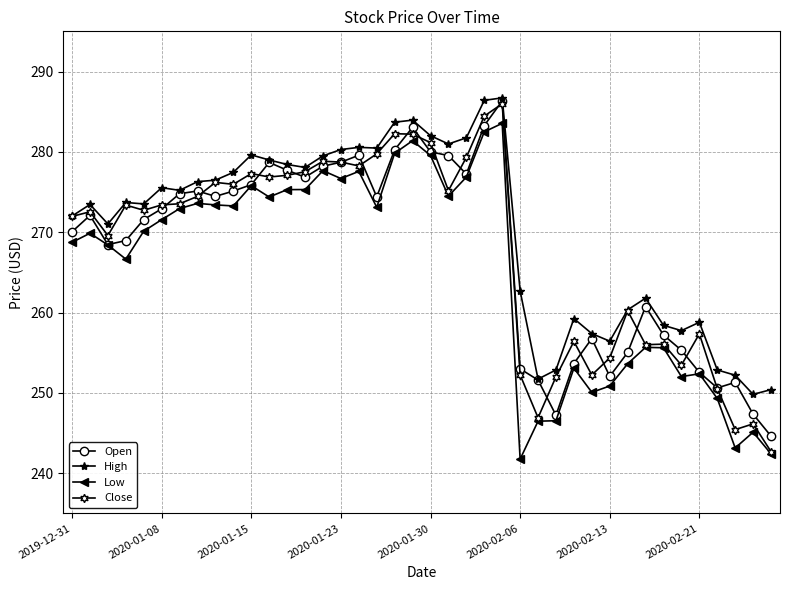

Is this an area chart (filled region under the line)?

No